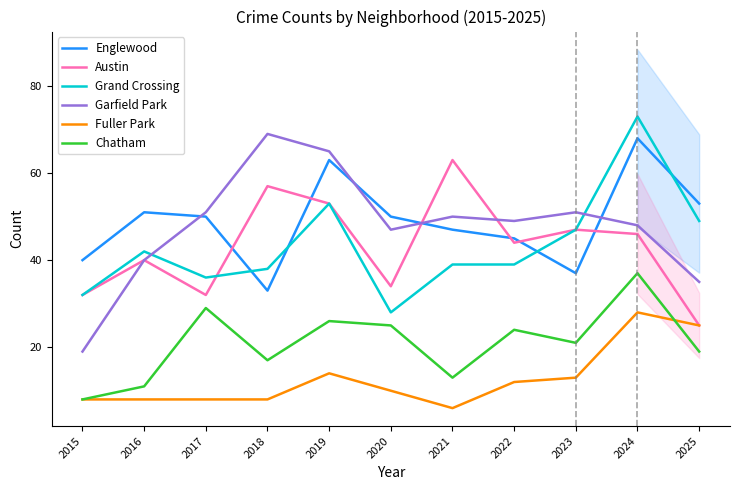

At which label does Grand Crossing first exceed 39?

2016